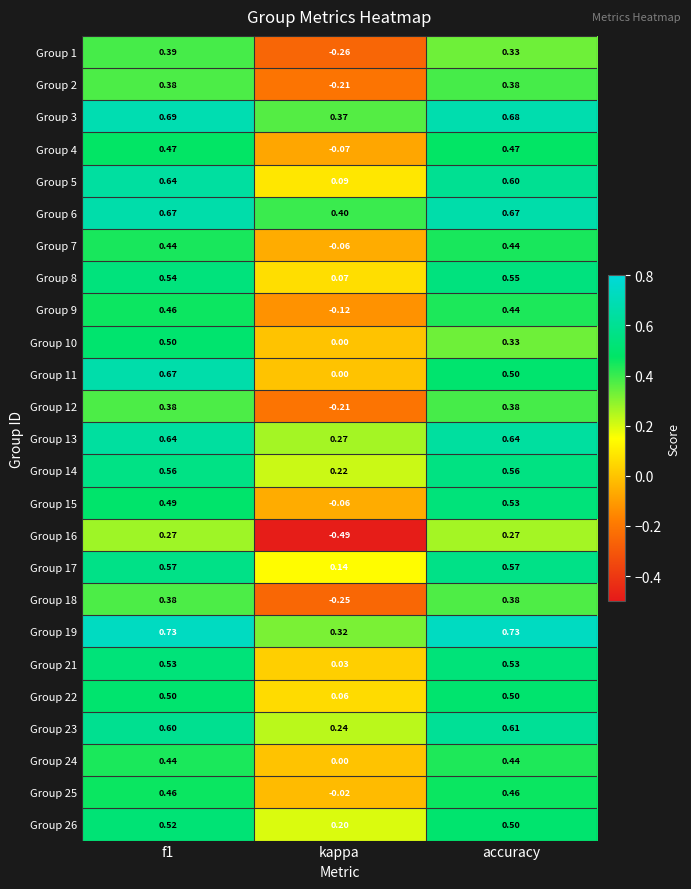

At which label does Group 9 reach its minimum?

kappa